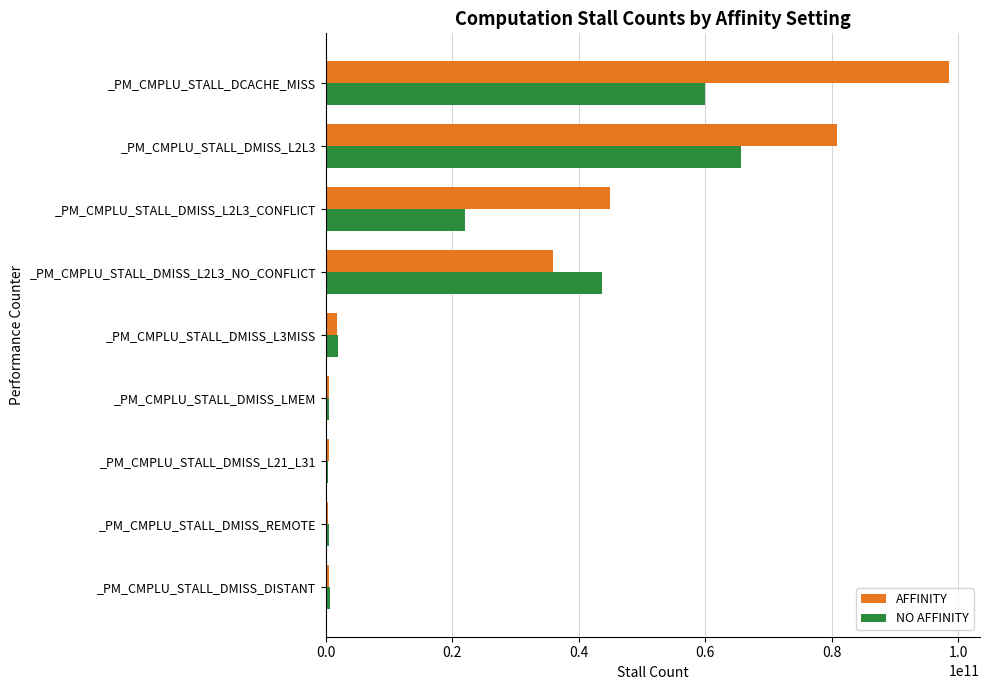

What is the maximum value shown in the chart?

98550789721